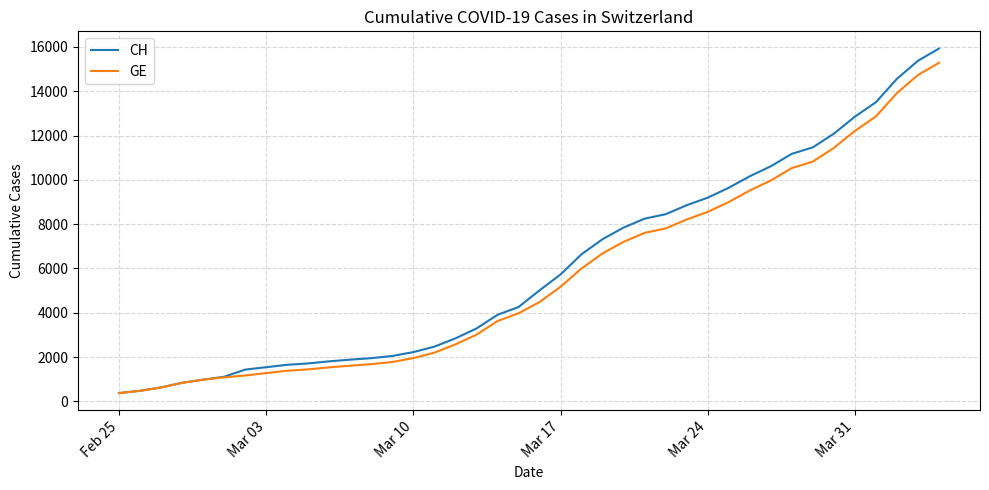

Which series has the widest spread of values?

CH